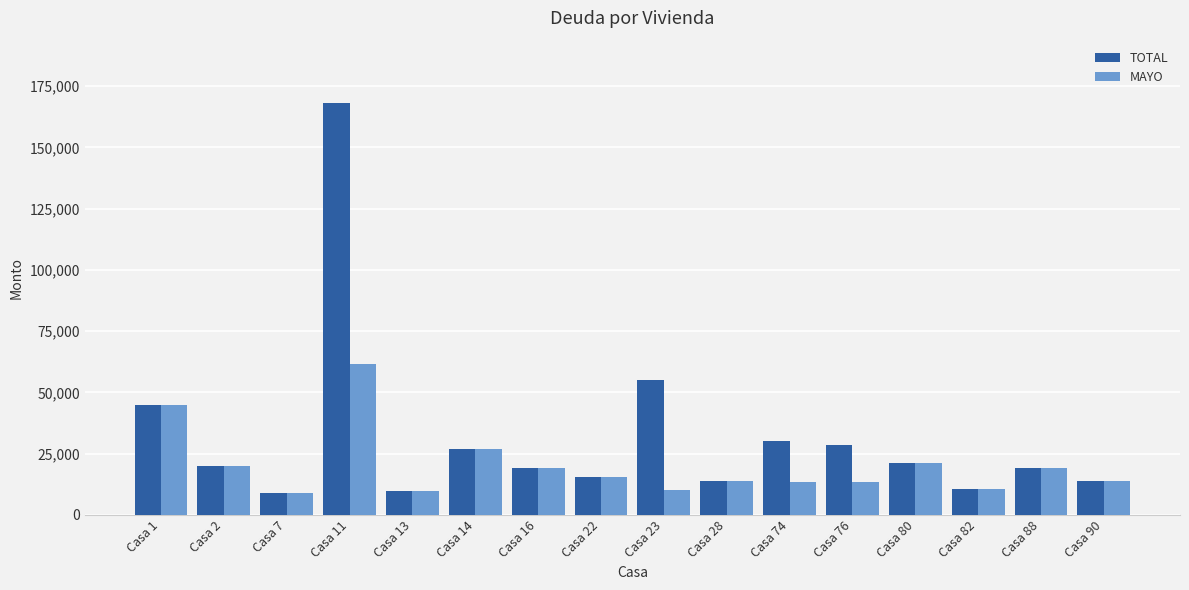

Which series has the widest spread of values?

TOTAL